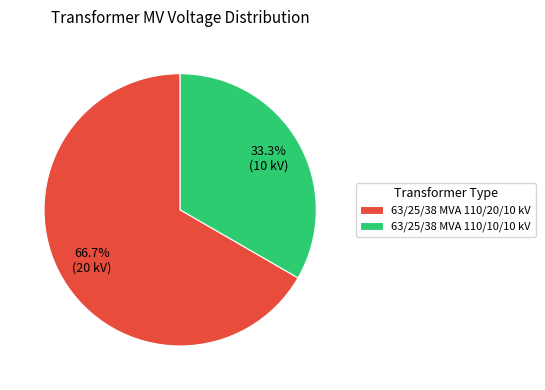

Count the number of slices in the pie.

2